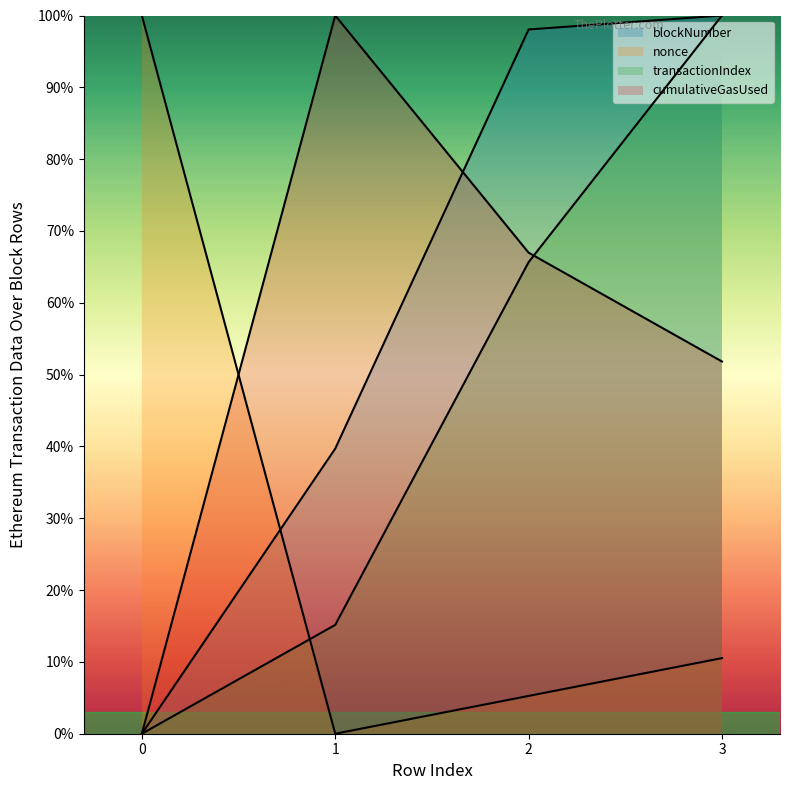

Rank the categories by transactionIndex value from highest to lowest.

3, 2, 1, 0